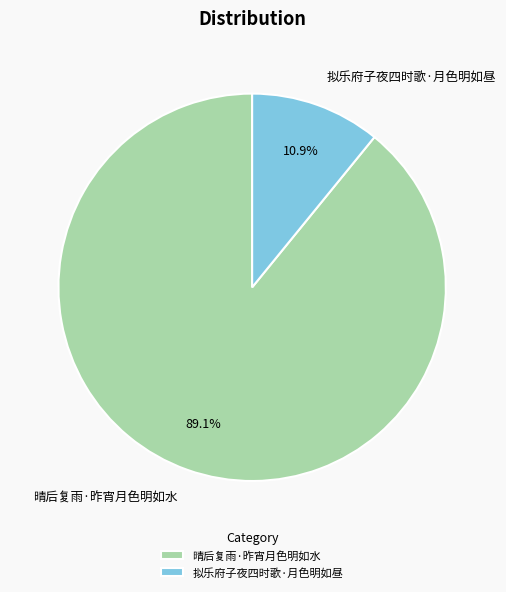

Is the sum of 晴后复雨·昨宵月色明如水 and 拟乐府子夜四时歌·月色明如昼 greater than half?

Yes